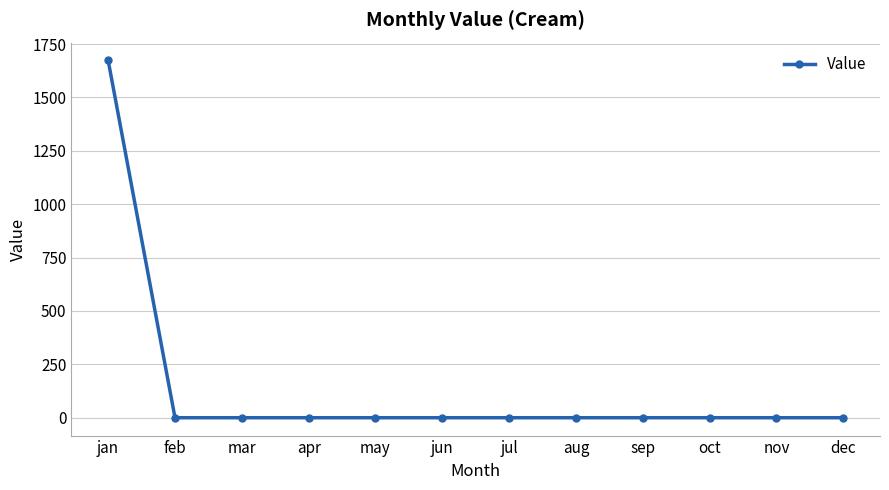

Reading left to right, what are all the values shown in this chart?

jan=1672.9	feb=0.0	mar=0.0	apr=0.0	may=0.0	jun=0.0	jul=0.0	aug=0.0	sep=0.0	oct=0.0	nov=0.0	dec=0.0